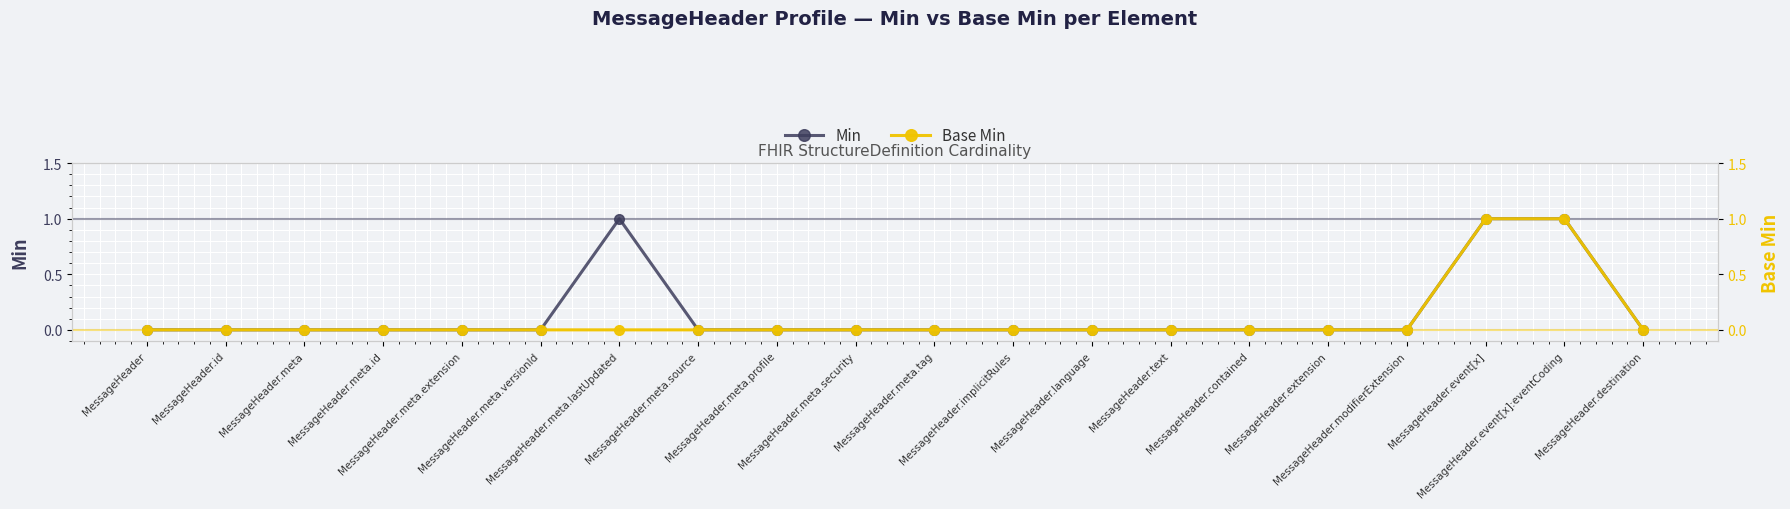

What is the difference between the maximum and minimum values in the Min series?

1